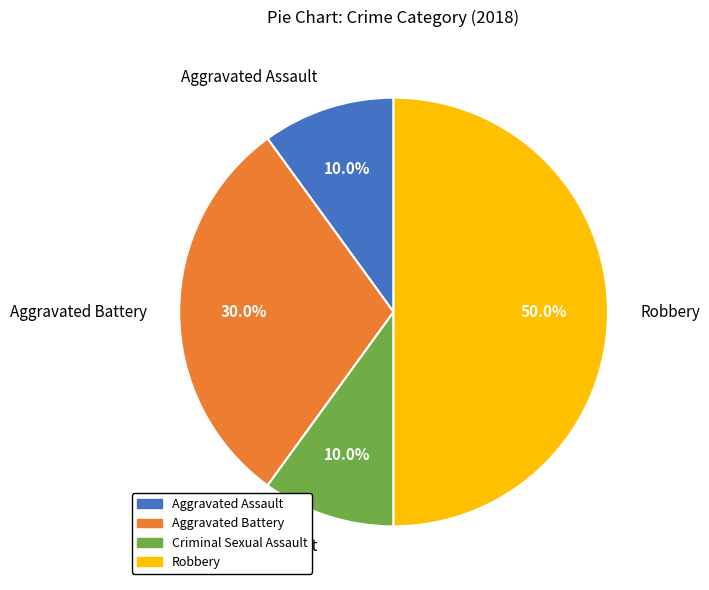

What is the ratio of the value at Aggravated Battery to the value at Robbery?

0.6